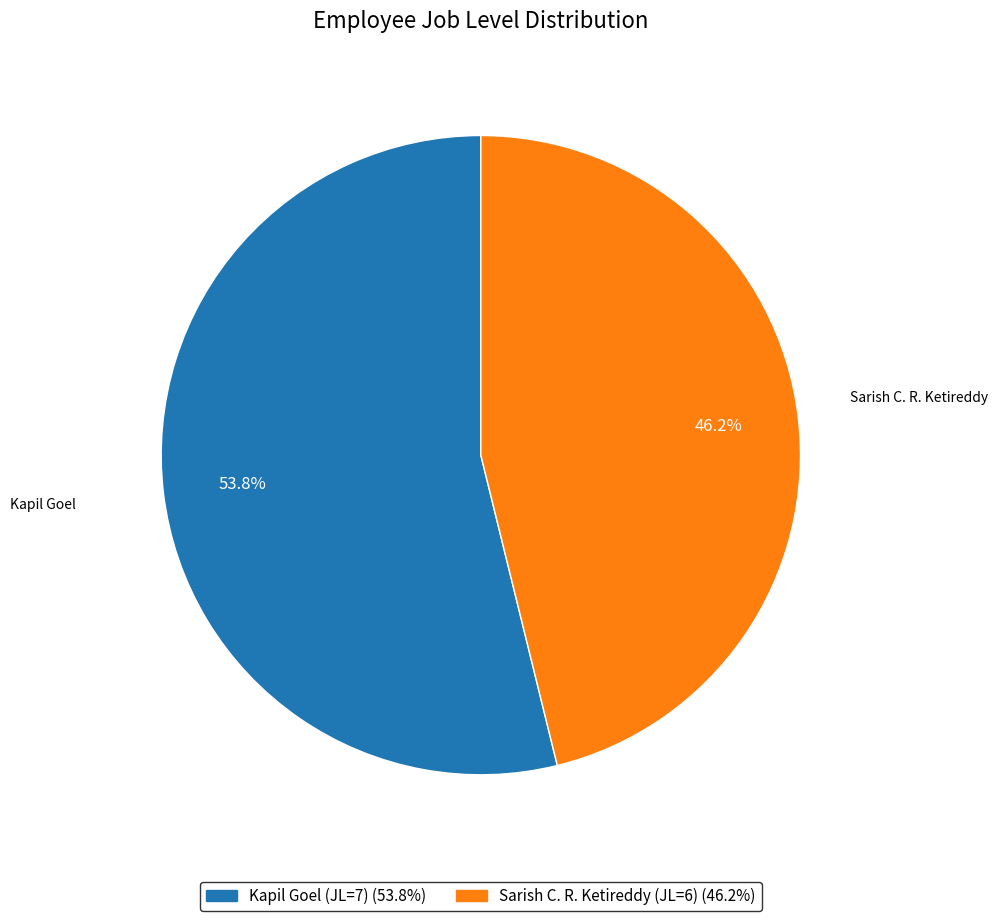

Does any single category account for the majority?

Yes